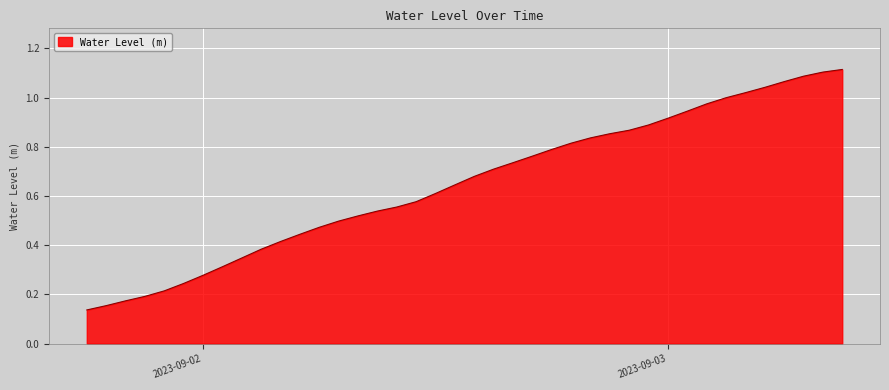

List the labels in order of value, smallest first.

2023-09-01 18:00:00, 2023-09-01 19:00:00, 2023-09-01 20:00:00, 2023-09-01 21:00:00, 2023-09-01 22:00:00, 2023-09-01 23:00:00, 2023-09-02 00:00:00, 2023-09-02 01:00:00, 2023-09-02 02:00:00, 2023-09-02 03:00:00, 2023-09-02 04:00:00, 2023-09-02 05:00:00, 2023-09-02 06:00:00, 2023-09-02 07:00:00, 2023-09-02 08:00:00, 2023-09-02 09:00:00, 2023-09-02 10:00:00, 2023-09-02 11:00:00, 2023-09-02 12:00:00, 2023-09-02 13:00:00, 2023-09-02 14:00:00, 2023-09-02 15:00:00, 2023-09-02 16:00:00, 2023-09-02 17:00:00, 2023-09-02 18:00:00, 2023-09-02 19:00:00, 2023-09-02 20:00:00, 2023-09-02 21:00:00, 2023-09-02 22:00:00, 2023-09-02 23:00:00, 2023-09-03 00:00:00, 2023-09-03 01:00:00, 2023-09-03 02:00:00, 2023-09-03 03:00:00, 2023-09-03 04:00:00, 2023-09-03 05:00:00, 2023-09-03 06:00:00, 2023-09-03 07:00:00, 2023-09-03 08:00:00, 2023-09-03 09:00:00